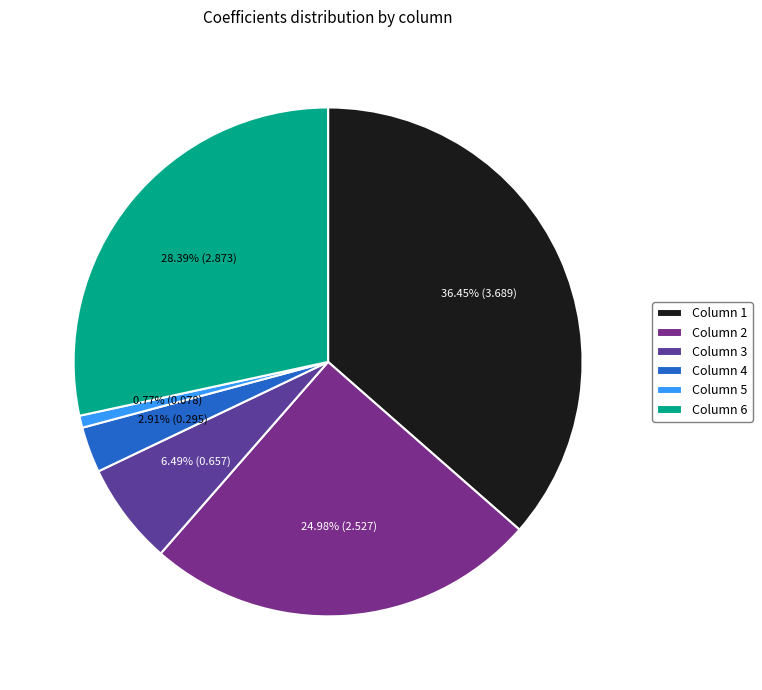

What is the smallest slice in the pie chart?

Column 5